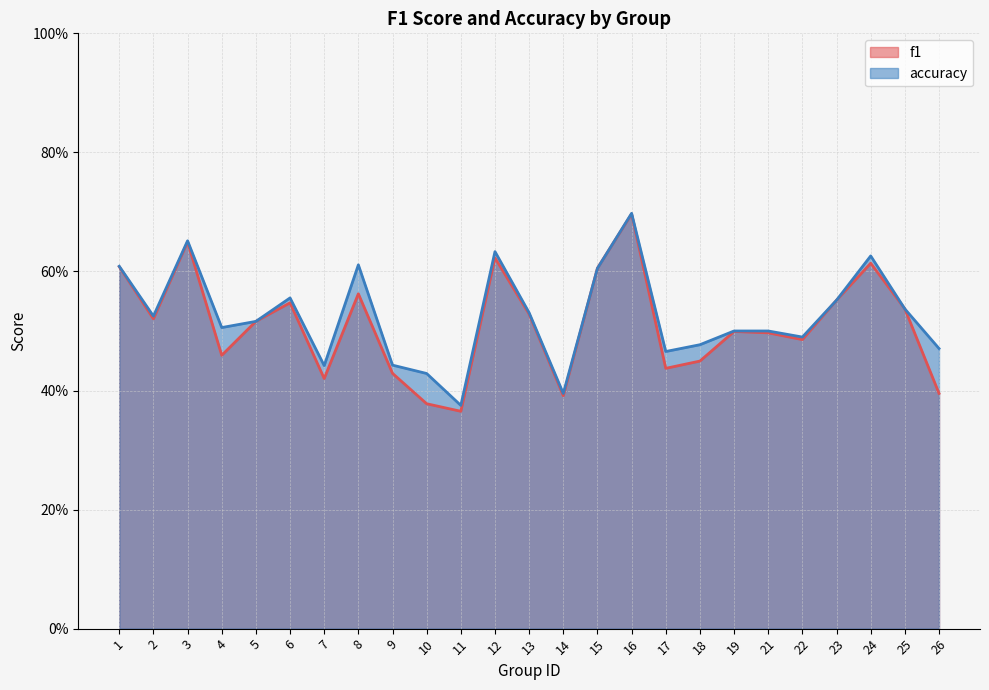

Between which two adjacent categories do accuracy and f1 first intersect?

14 and 15